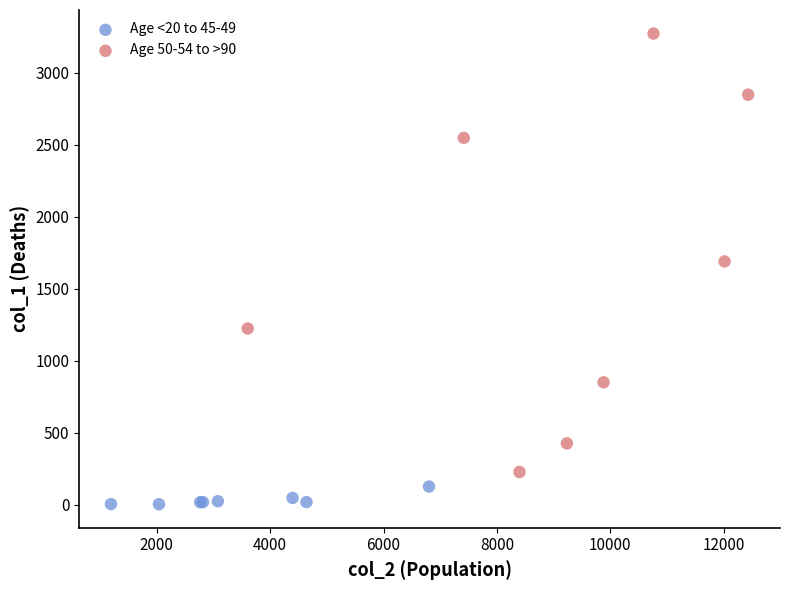

Which series has the largest Y range (max minus min)?

Age 50-54 to >90